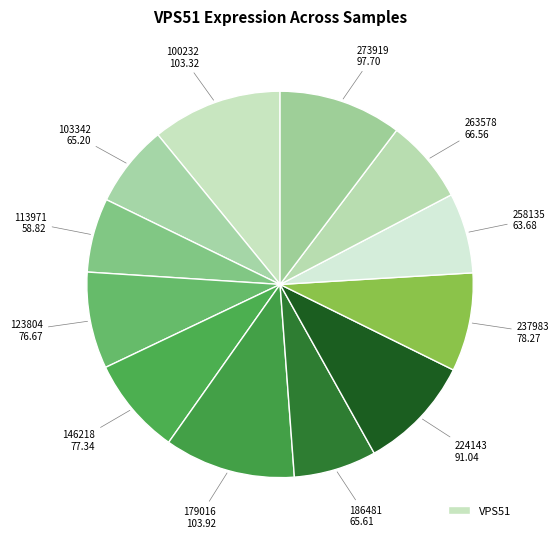

How many slices are in this pie chart?

12